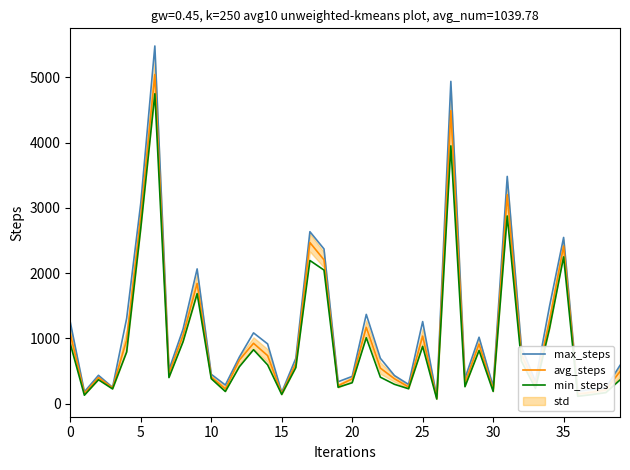

The max_steps series shows 265.0 at 30. True or false?

True